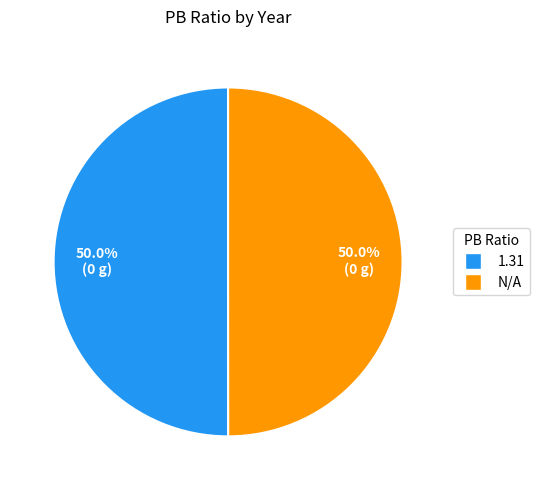

What is the ratio of the value at 1.31 to the value at N/A?

1.0